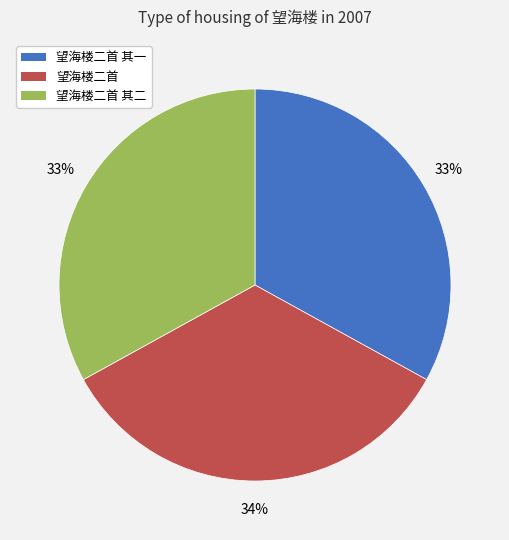

How many slices are in this pie chart?

3